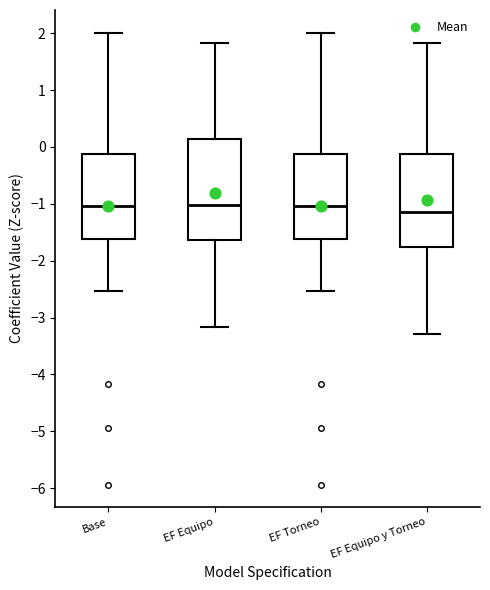

Where is the lower edge of the box for EF Equipo on the y-axis? The values are not printed on the chart, so give them approximately, as read against the axis.

-1.6